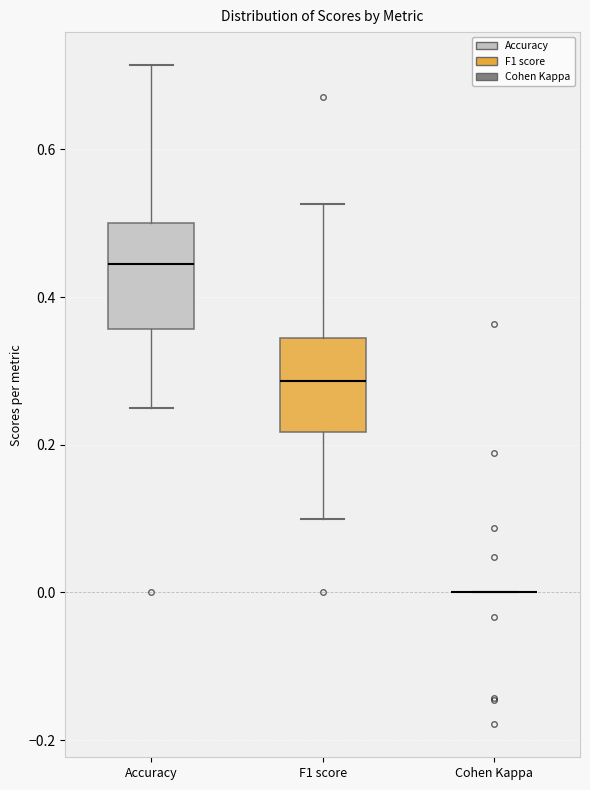

Reading left to right, transcribe this box plot: for each box, give where its median line is, the range the box spans, and where its two whiskers end, as read against the y-axis. The values are not printed on the chart, so give them approximately, as read against the axis.

Accuracy: median 0.44, box 0.36 to 0.50, whiskers 0.26 to 0.72
F1 score: median 0.28, box 0.22 to 0.34, whiskers 0.10 to 0.52
Cohen Kappa: box collapsed to a line at 0.00, whiskers 0.00 to 0.00